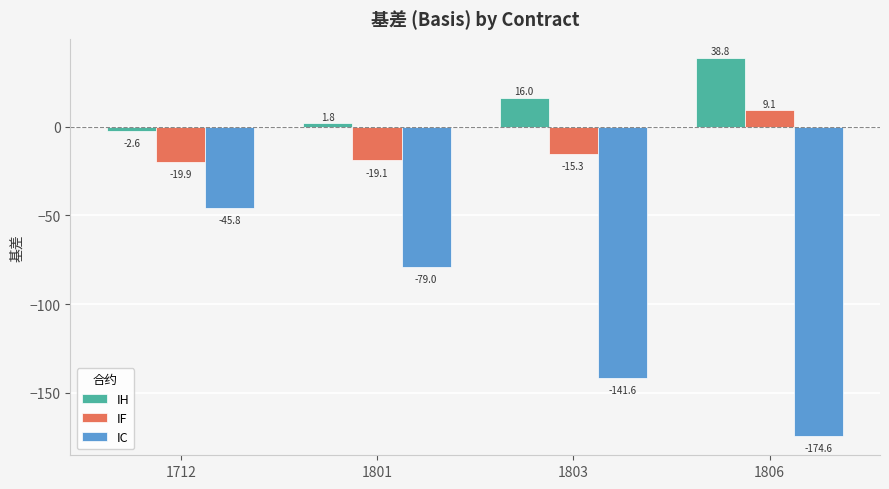

How many data points does each series have?

4